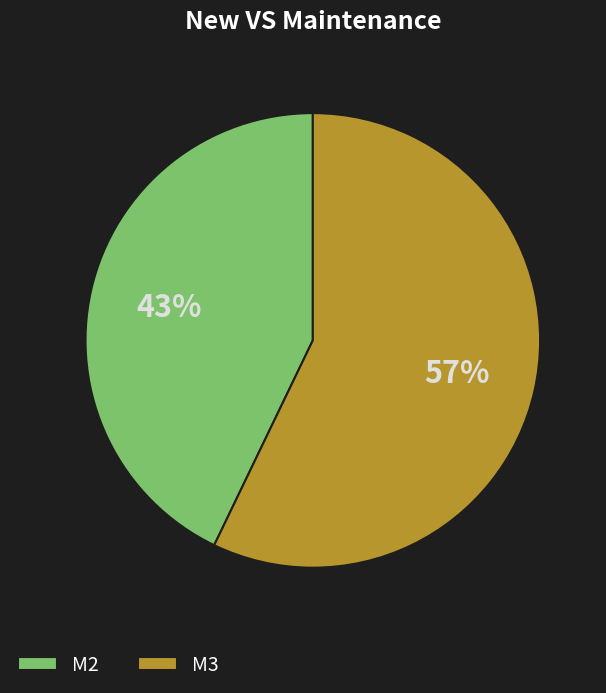

Rank the categories by value from lowest to highest.

M2, M3